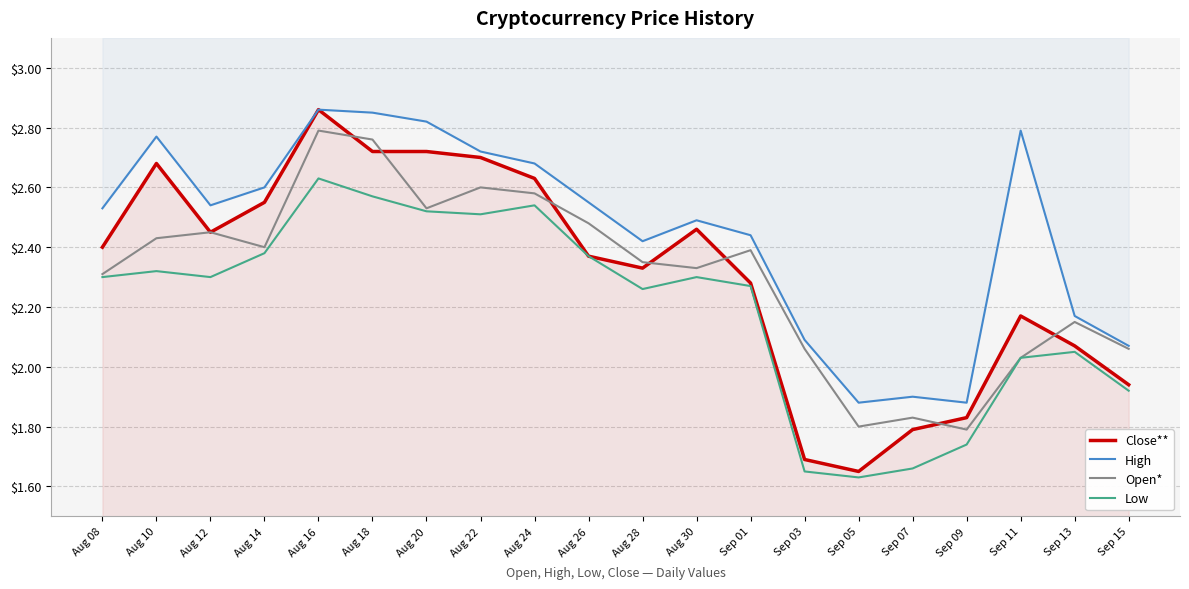

What is the sum of the Low values at Aug 14 and Aug 16?

5.0